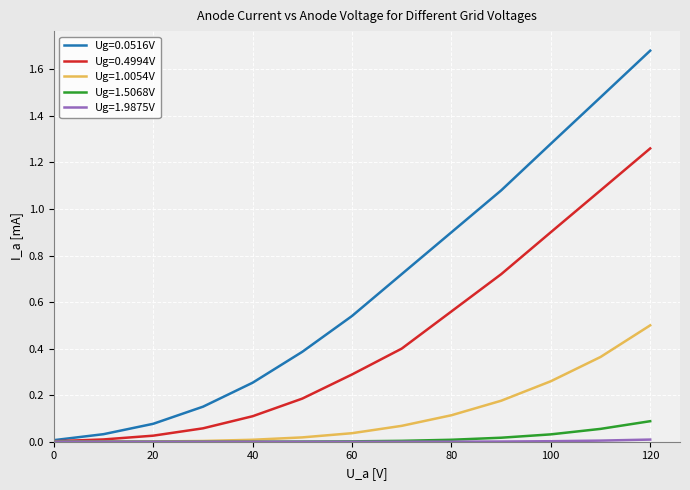

True or false: Ug=0.0516V has more than 2 points higher than both neighbors.

False